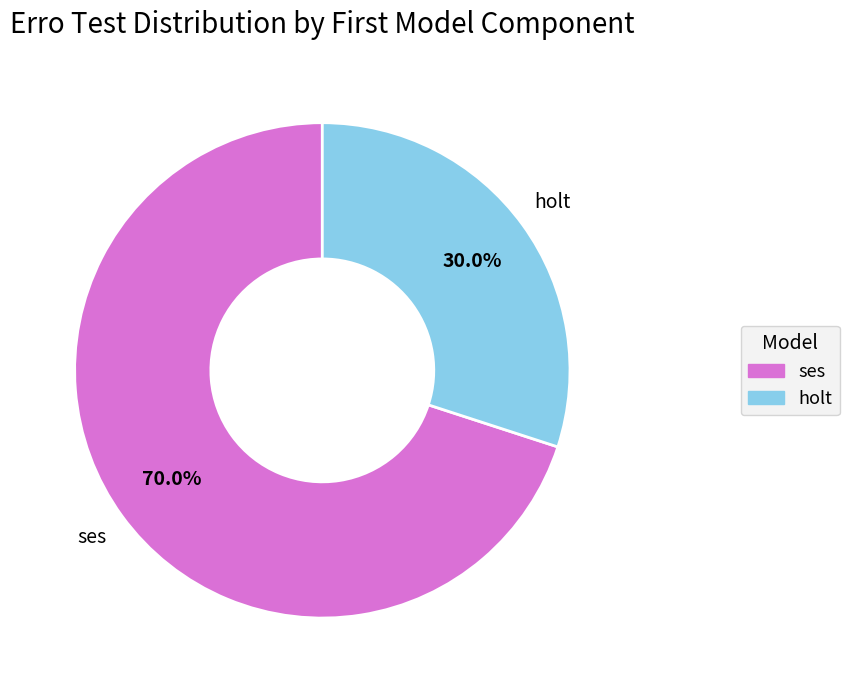

Does ses account for over 50% of the chart?

Yes